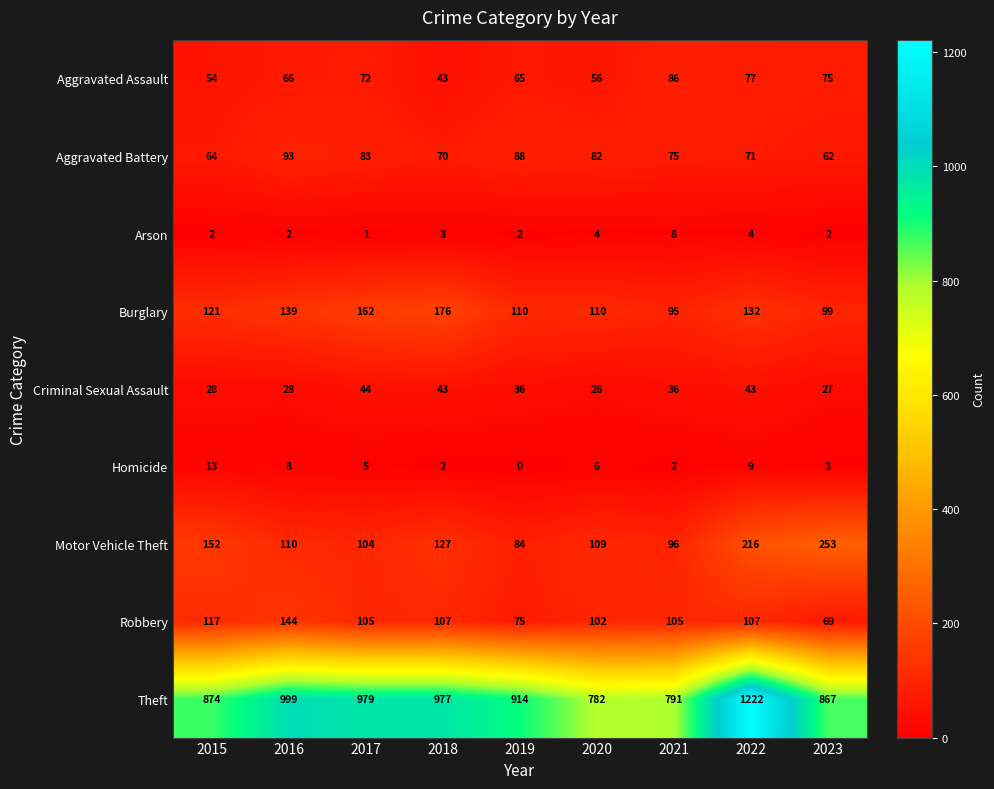

Which series changed the most between 2015 and 2019?

Motor Vehicle Theft